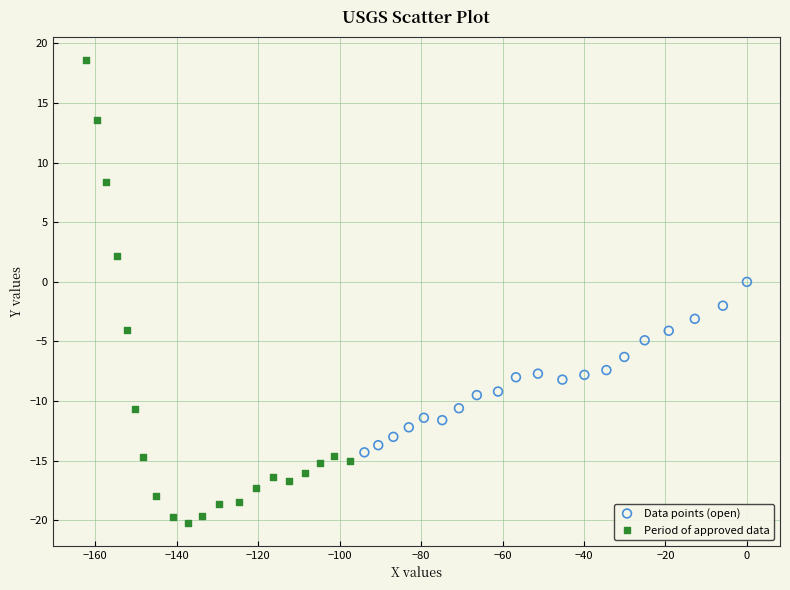

Which series contains the lowest Y value?

Period of approved data